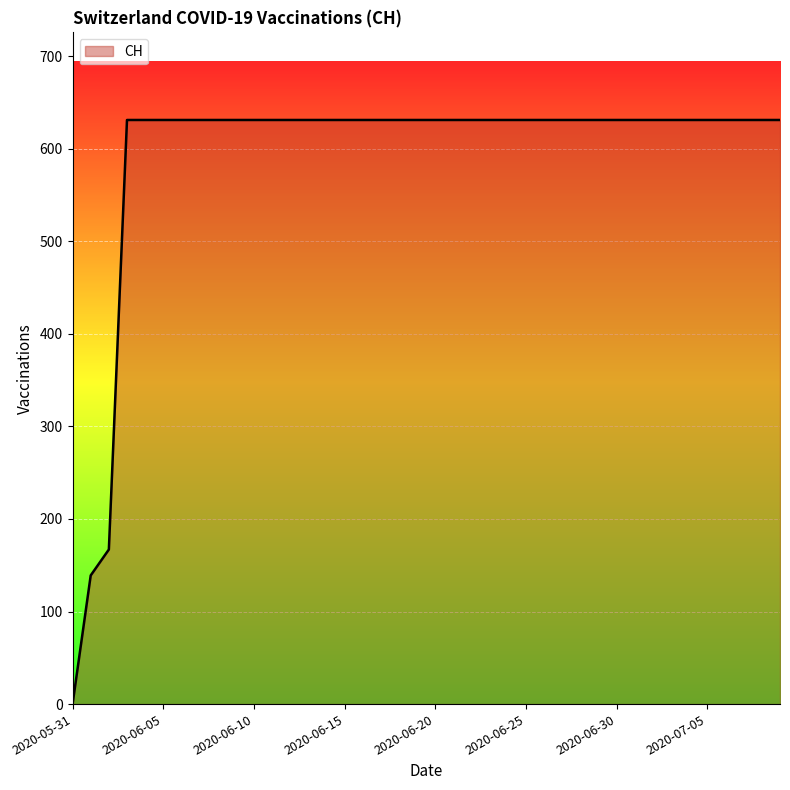

What is the difference between the maximum and minimum values?

631